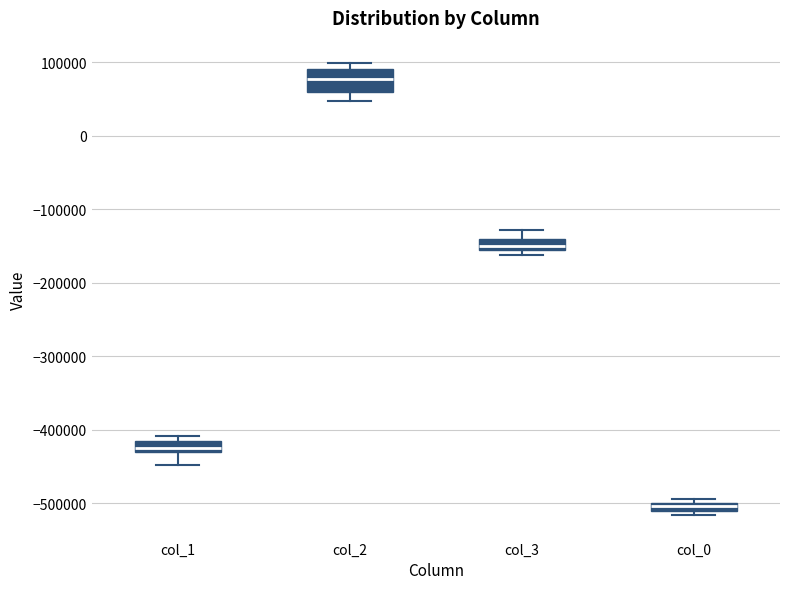

Which box has the lowest median line?

col_0